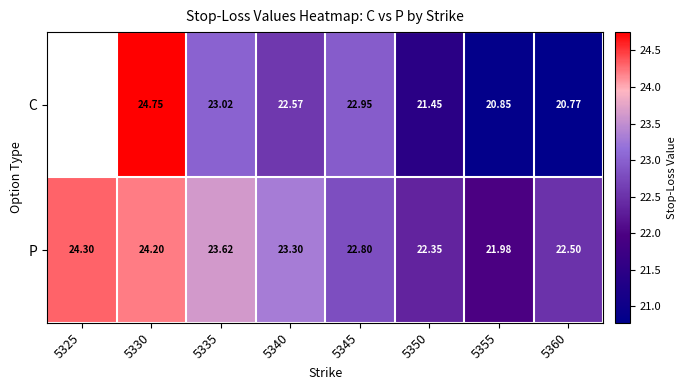

Between 5335 and 5360, which series saw the biggest shift?

C